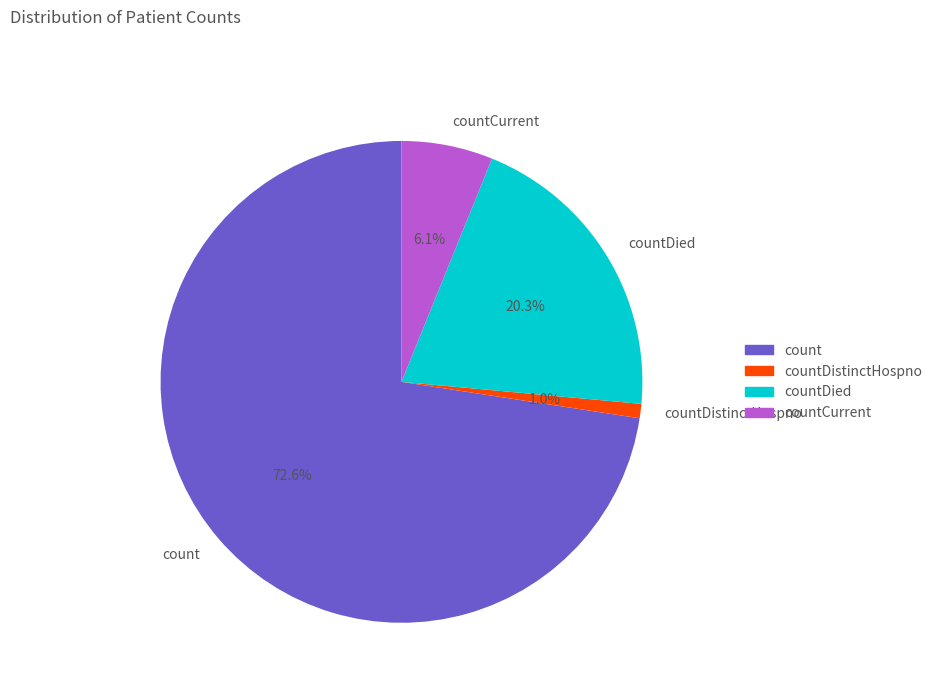

Which slice is the smallest?

countDistinctHospno